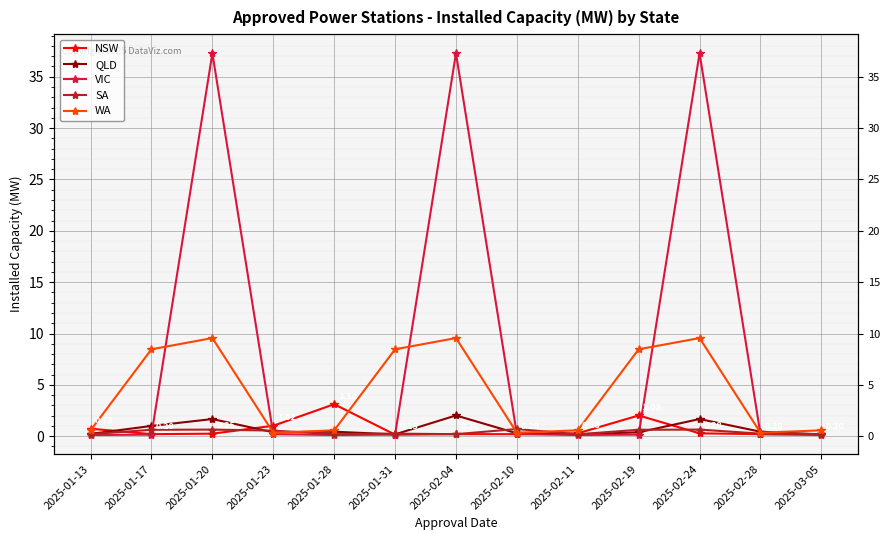

Rank the categories by QLD value from lowest to highest.

2025-01-31, 2025-03-05, 2025-02-11, 2025-01-13, 2025-02-10, 2025-01-23, 2025-02-19, 2025-01-28, 2025-02-28, 2025-01-17, 2025-01-20, 2025-02-24, 2025-02-04